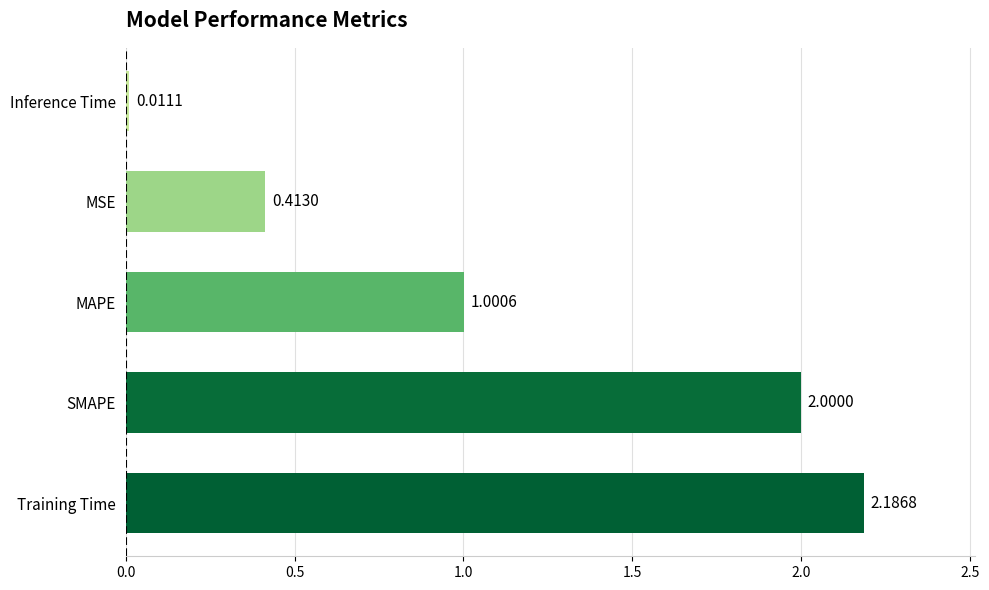

At which label is the value closest to 1?

MAPE